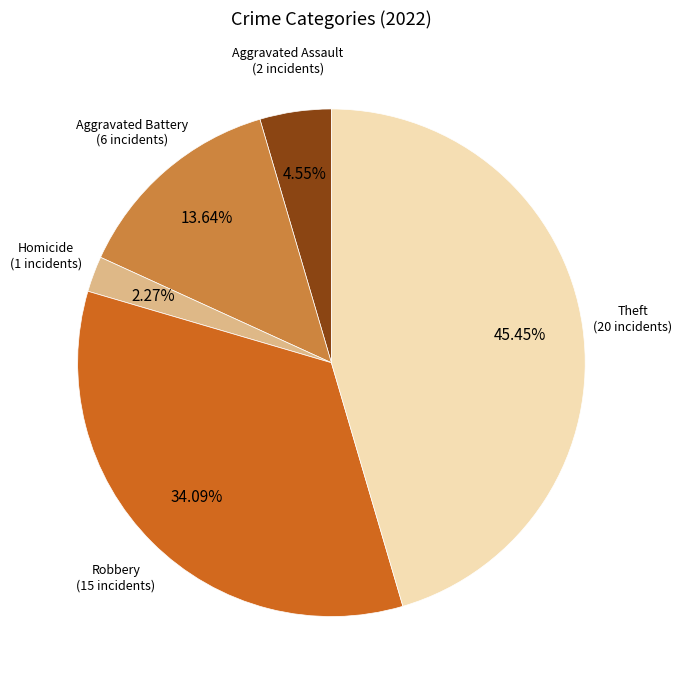

Is there a majority slice in this chart?

No